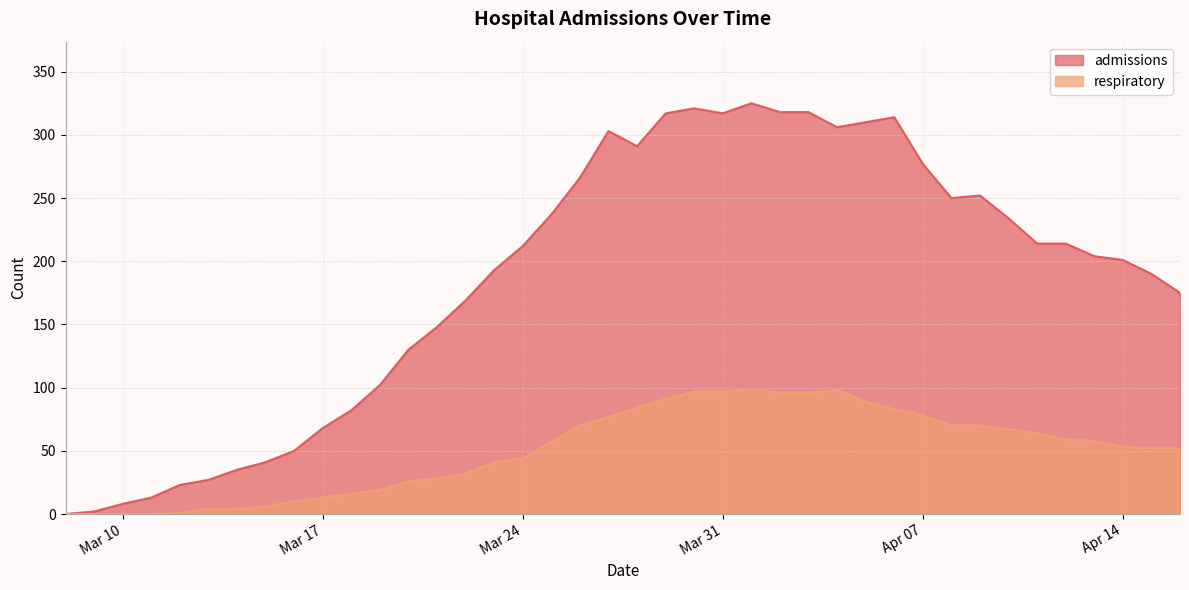

Between 2020-03-12 and 2020-03-23, which series saw the biggest shift?

admissions